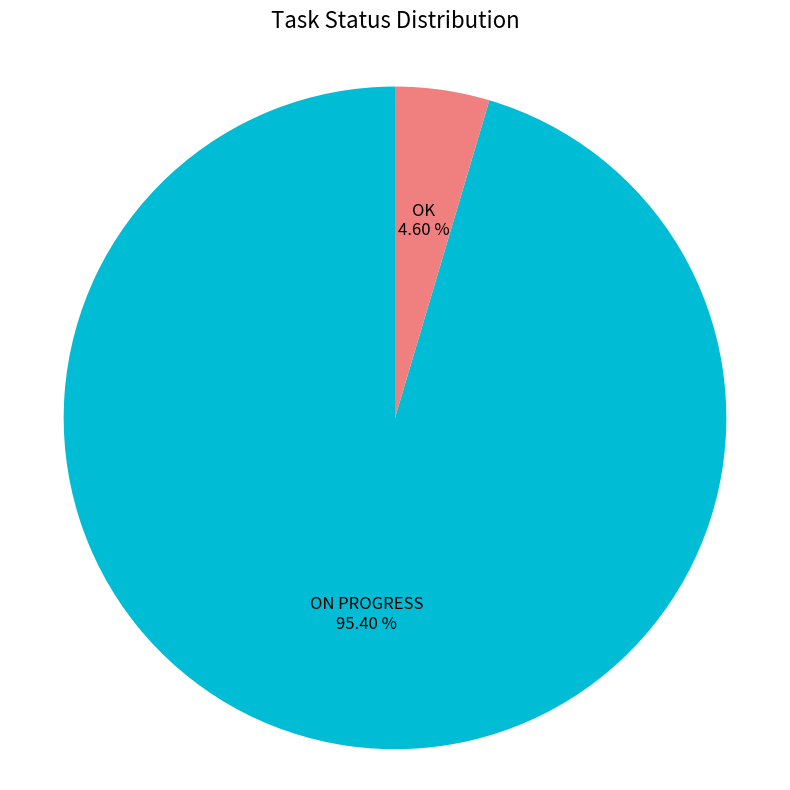

Is there a majority slice in this chart?

Yes